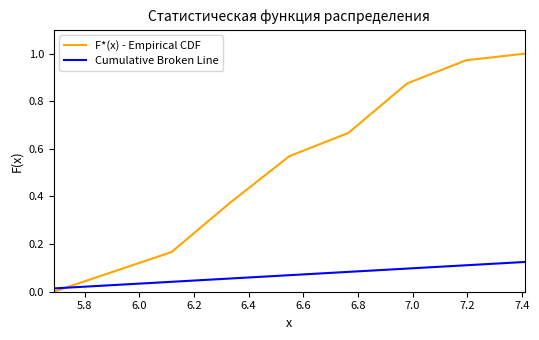

Which series has the widest spread of values?

F*(x) - Empirical CDF